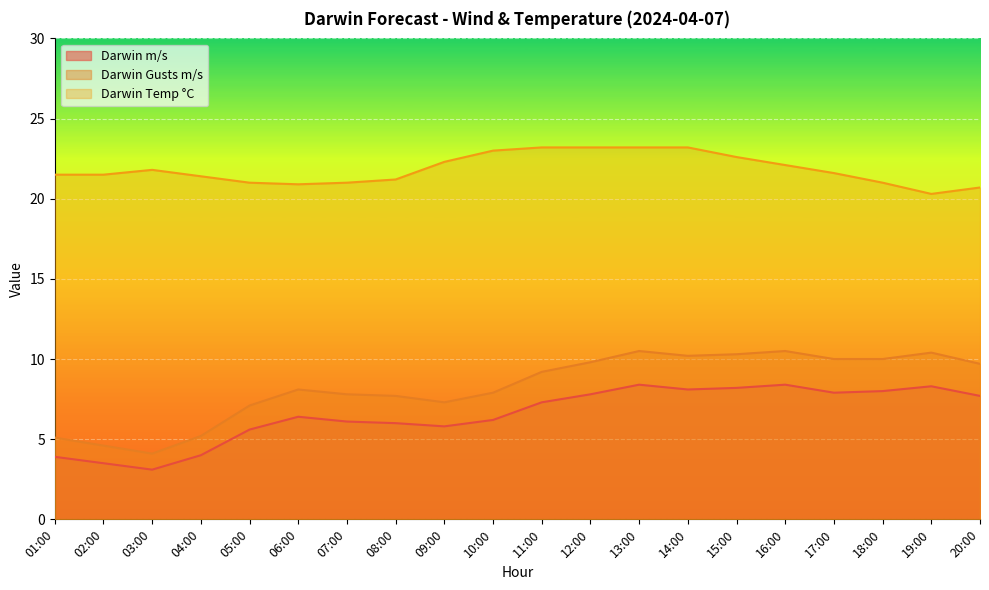

Which series has the largest range (max minus min)?

Darwin Gusts m/s